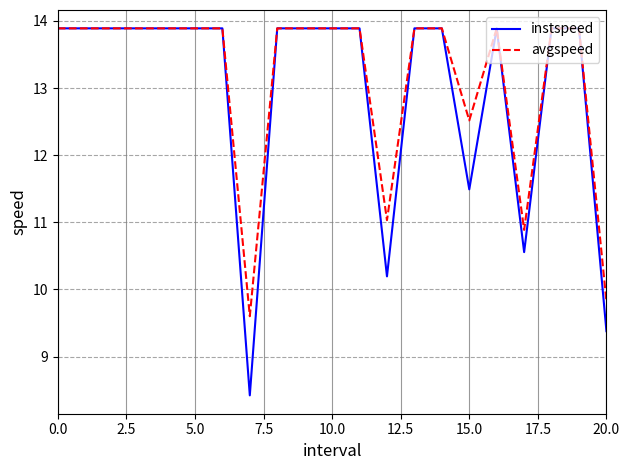

Which series has the widest spread of values?

instspeed